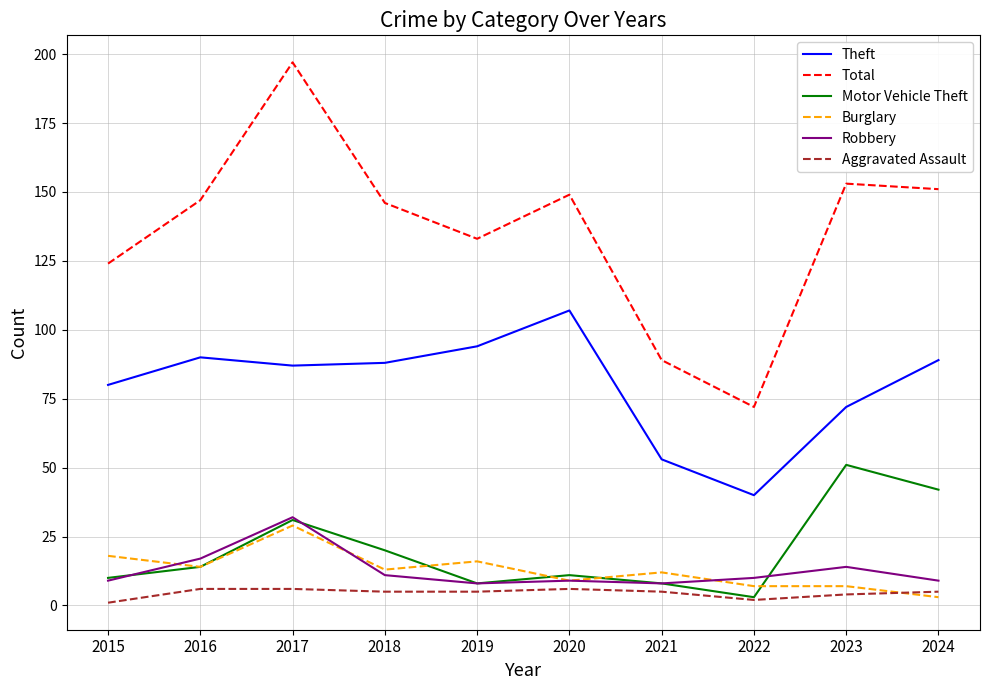

What is the greatest value displayed?

197